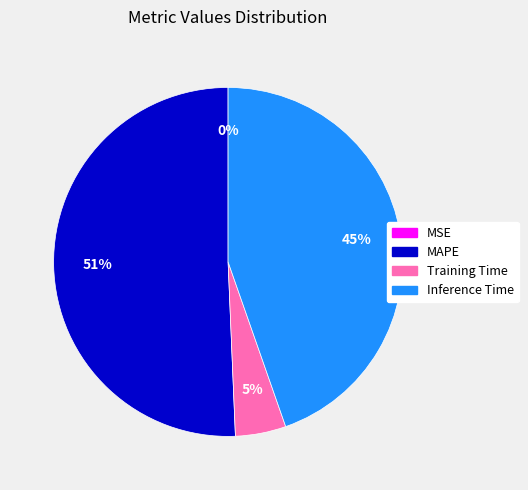

What is the majority slice?

MAPE